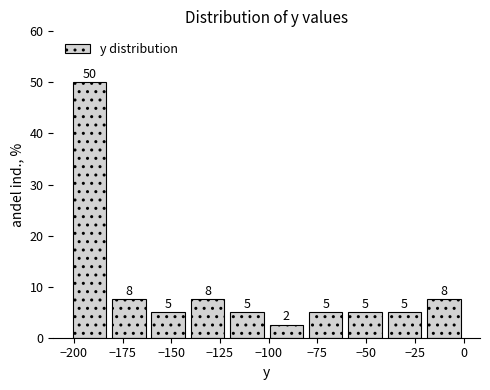

Over which range of the x-axis is the bar tallest?

-200 to -180